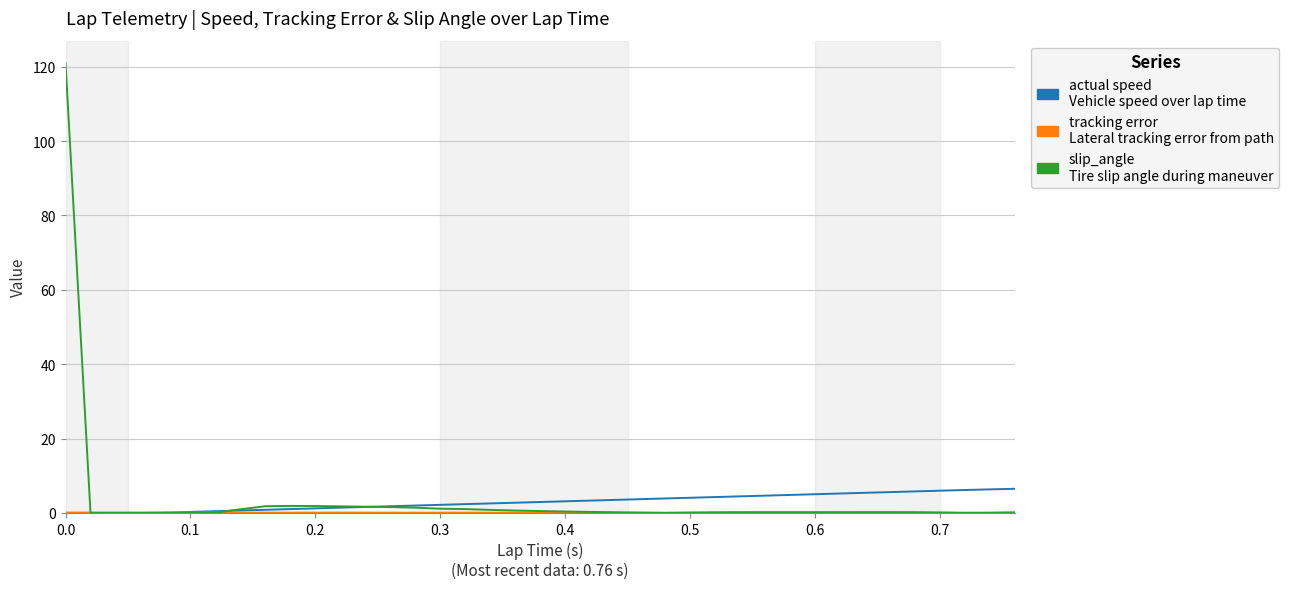

How many categories are shown in the chart?

39